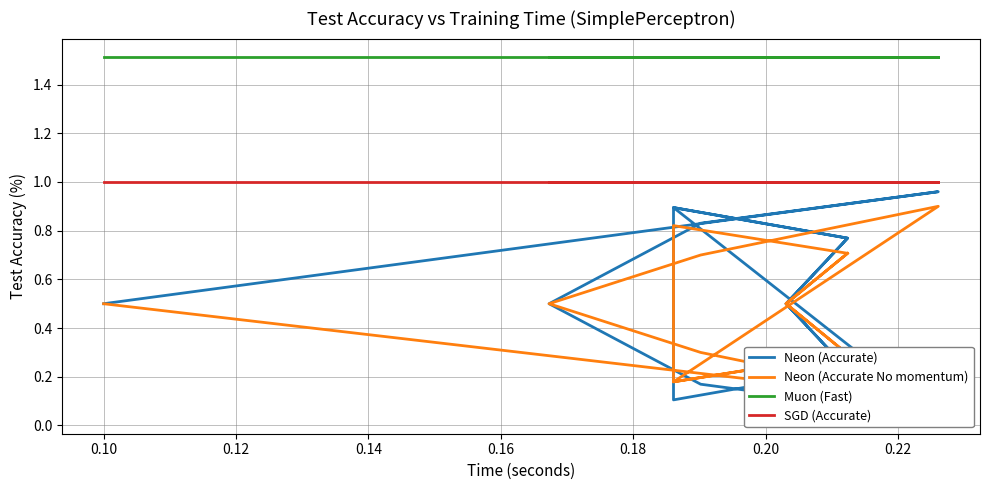

Which series has the largest total across all categories?

Exploit